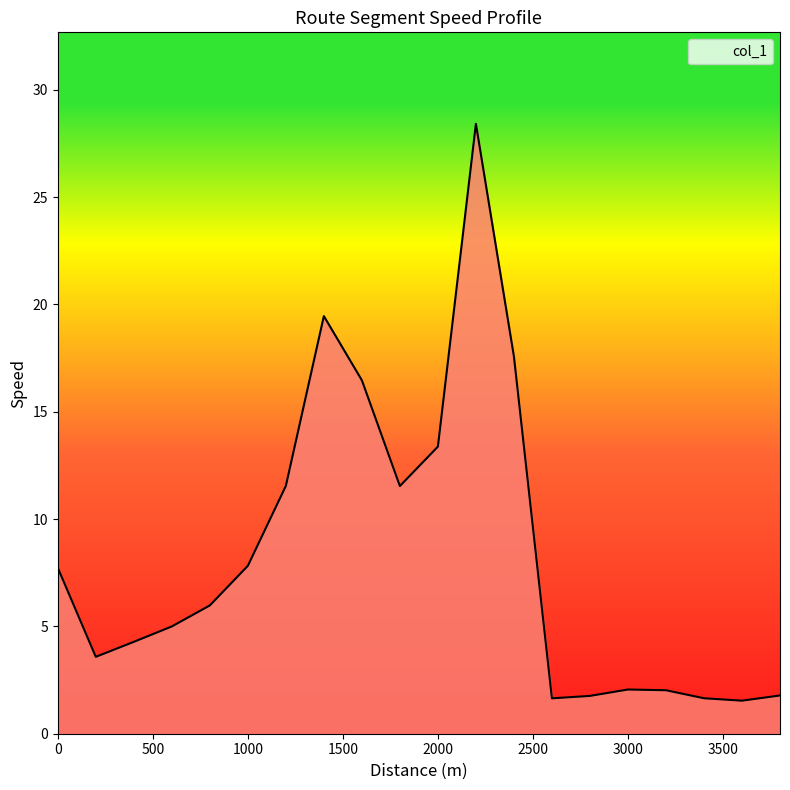

How many lines are shown in the chart?

1